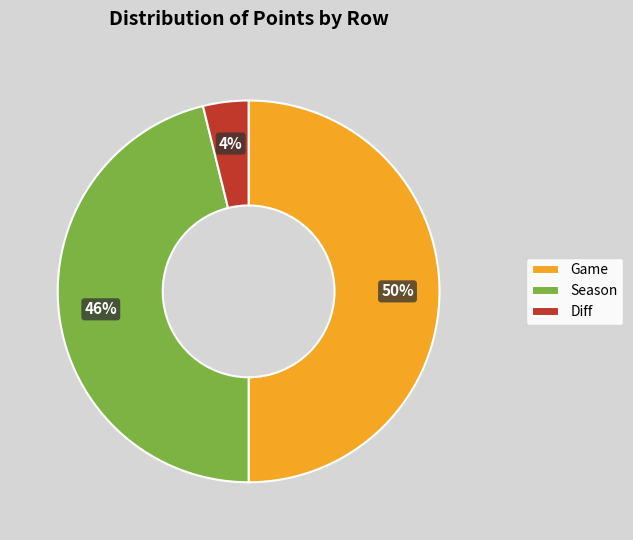

Count the number of slices in the pie.

3